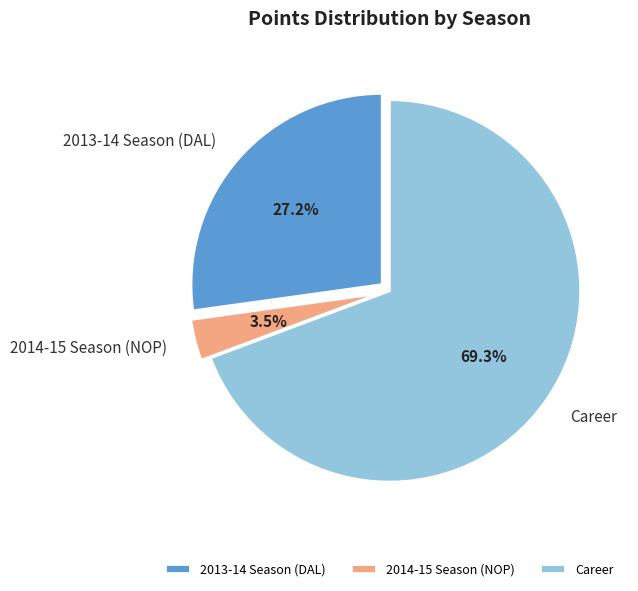

Rank the categories by value from highest to lowest.

Career, 2013-14 Season (DAL), 2014-15 Season (NOP)